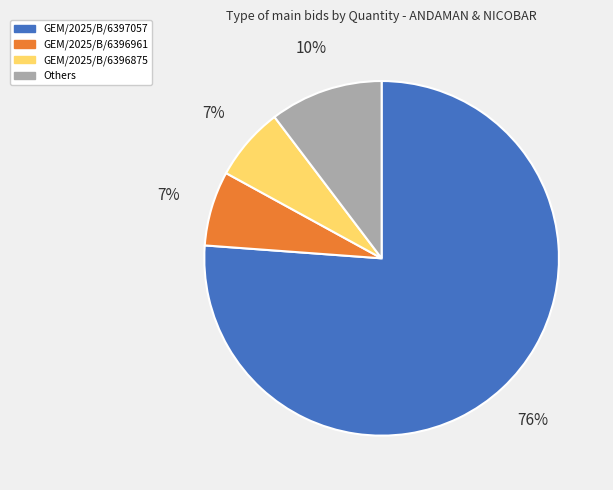

Approximately how many times larger is the value at GEM/2025/B/6396961 compared to Others?

0.7